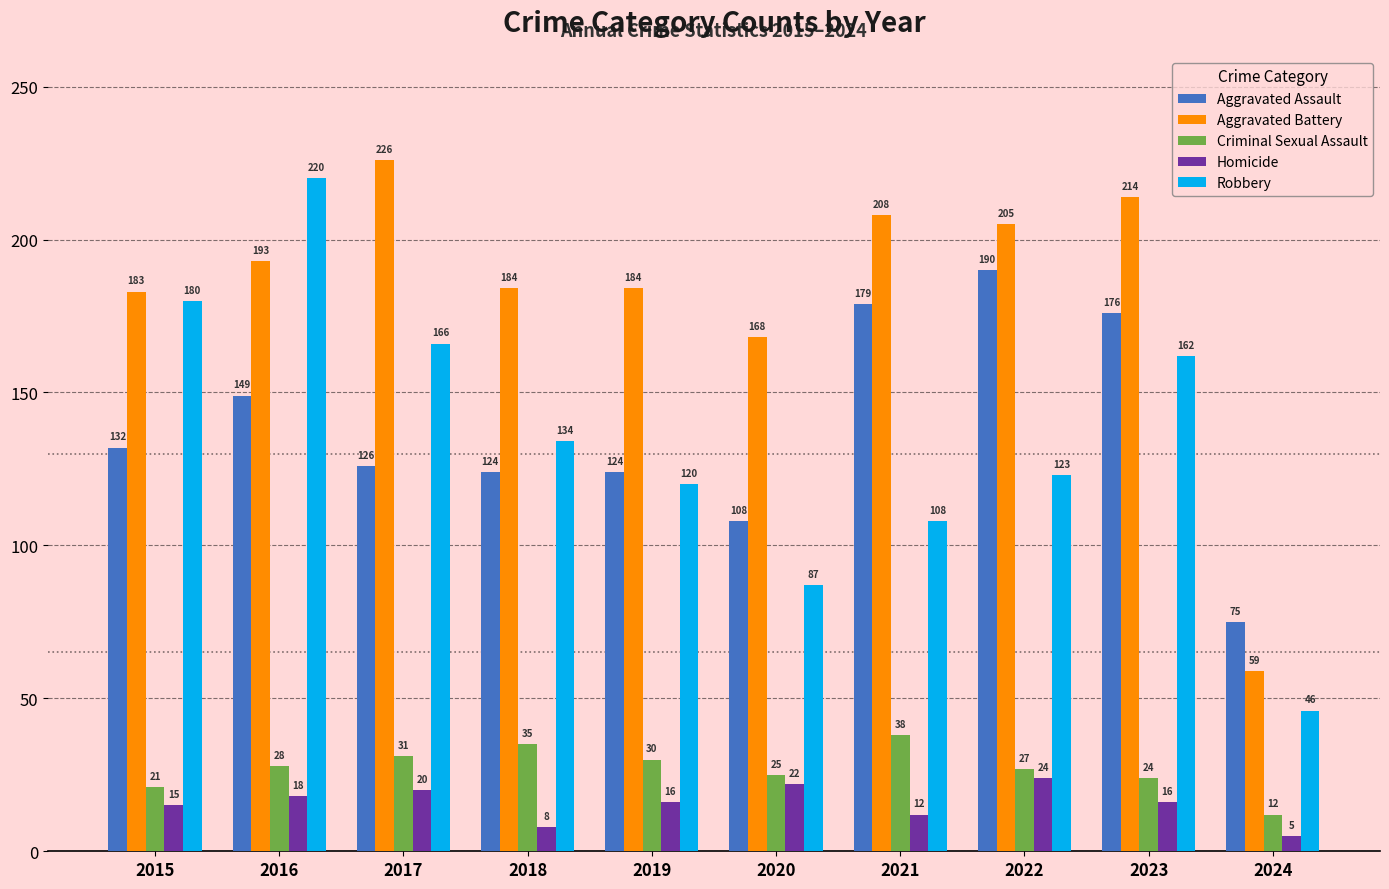

What is the sum of the Homicide values at 2017 and 2020?

42